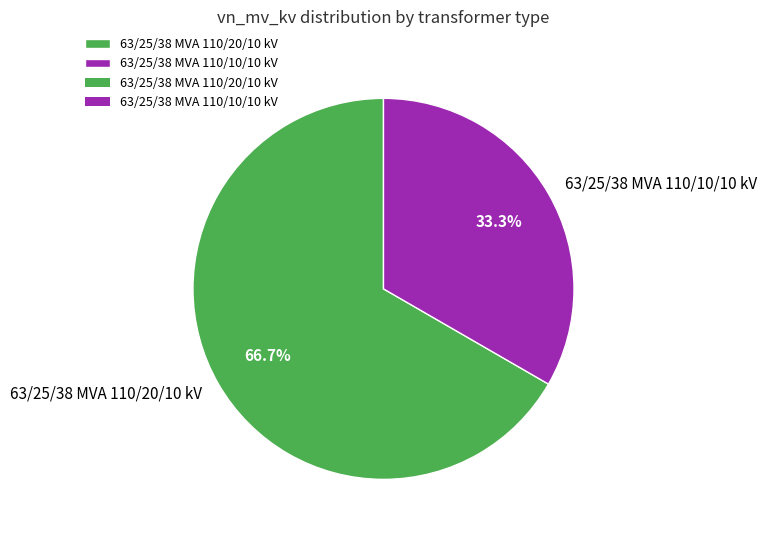

To the nearest percent, what is the combined percentage of 63/25/38 MVA 110/20/10 kV and 63/25/38 MVA 110/10/10 kV?

100%